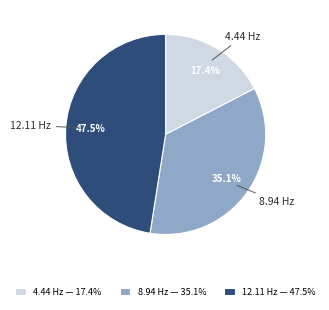

To the nearest percent, what is the average slice percentage?

33%